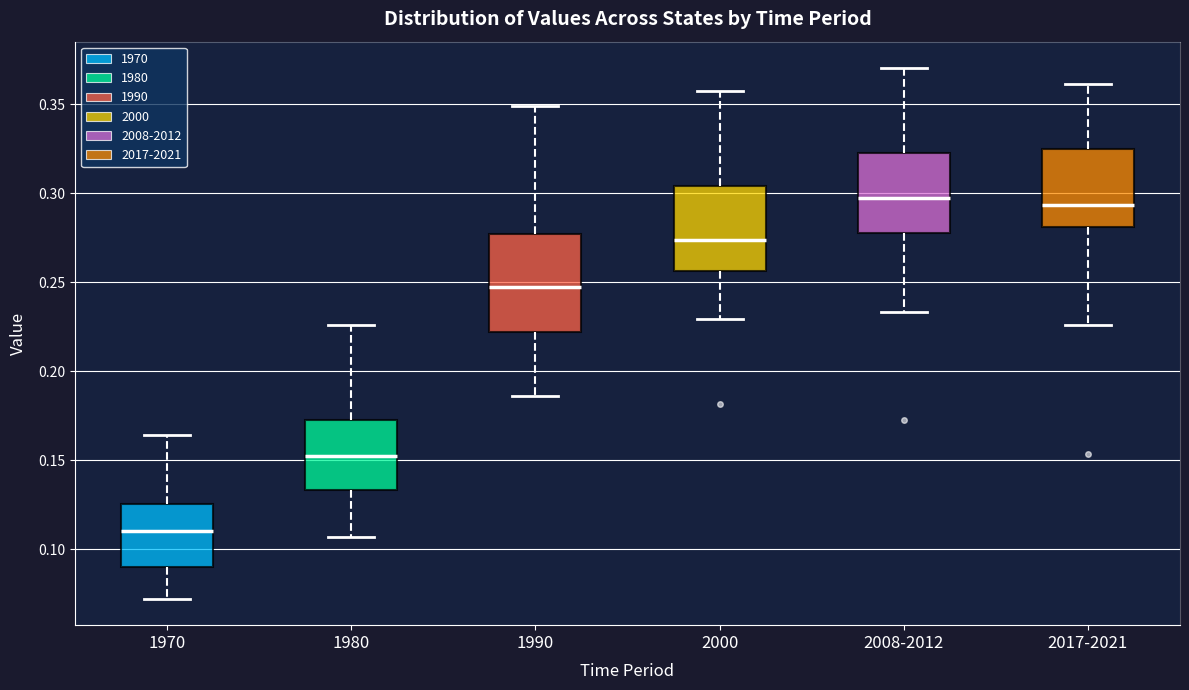

Comparing the boxes themselves (not the whiskers), which one is the tallest?

1990